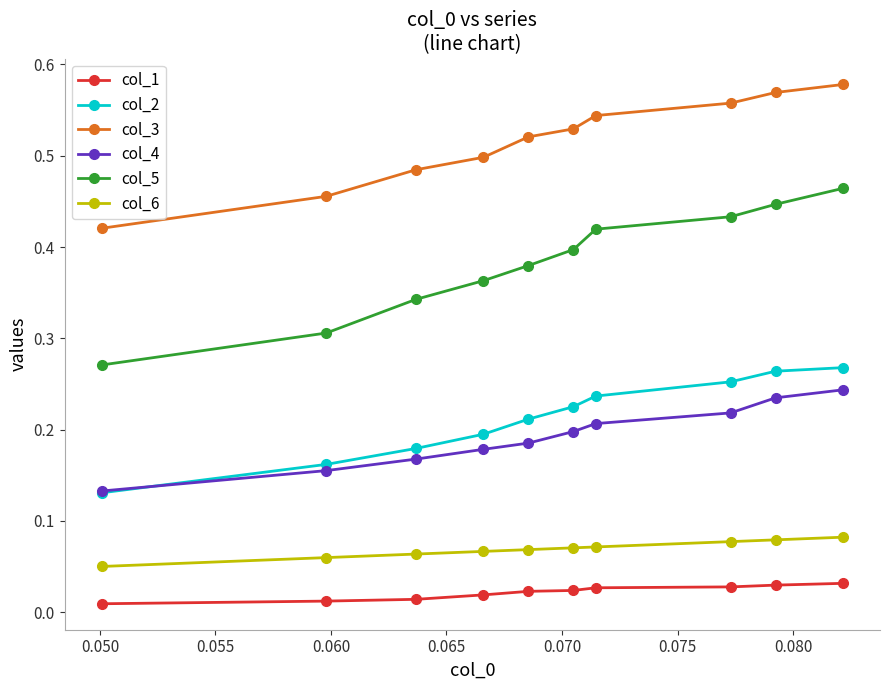

What are all the series names shown in the legend?

col_1, col_2, col_3, col_4, col_5, col_6